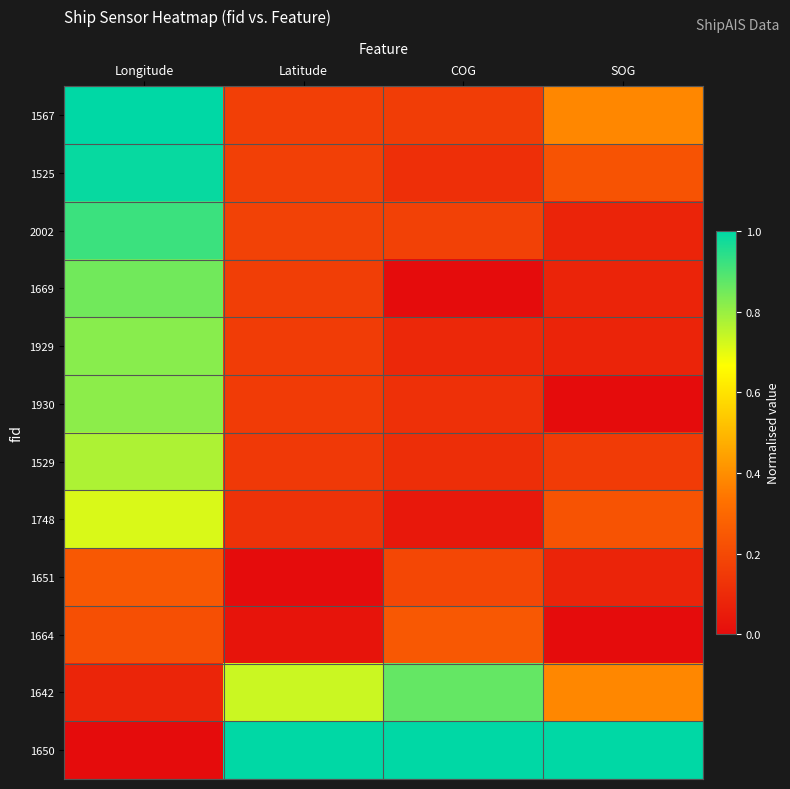

Rank the series at Longitude from lowest to highest value.

1650, 1642, 1664, 1651, 1748, 1529, 1930, 1929, 1669, 2002, 1525, 1567